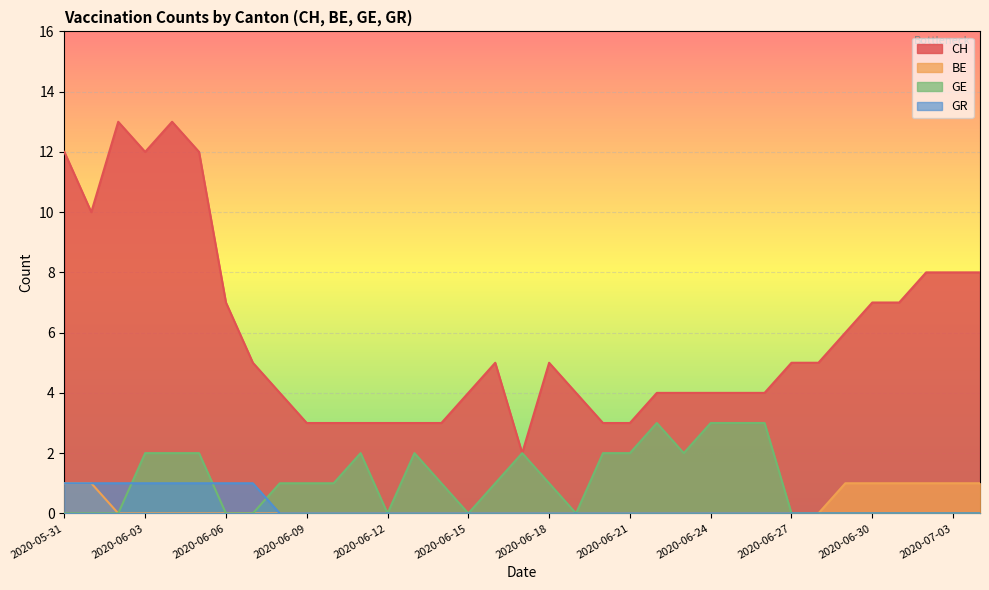

What is the label of the 9th point from the right?

2020-06-26